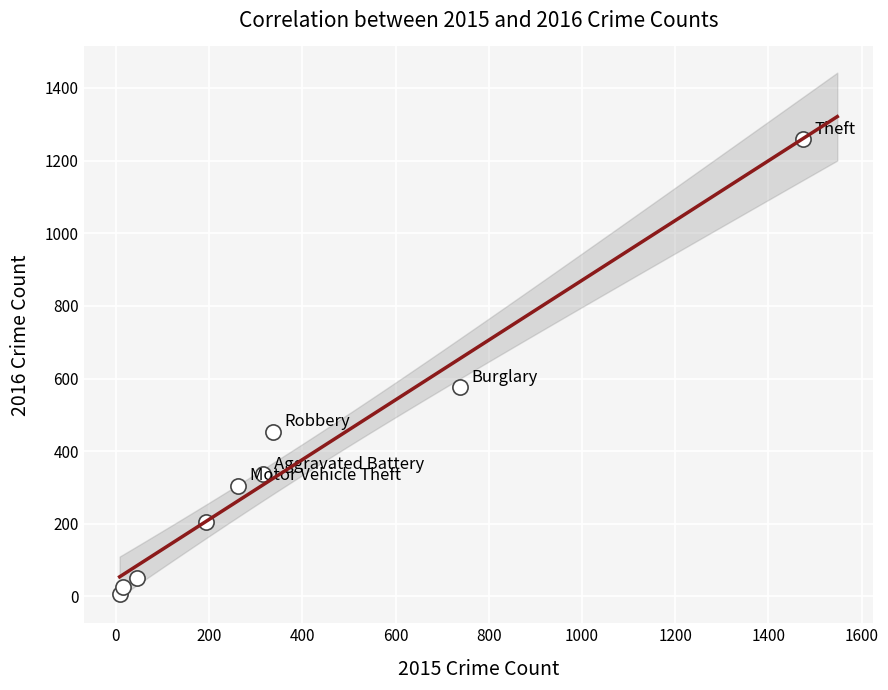

What is the average Y value?

358